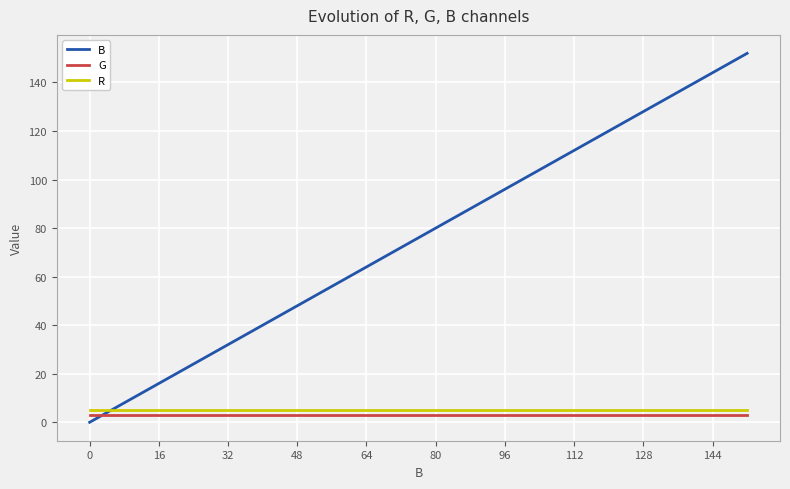

Count the number of categories in the chart.

20